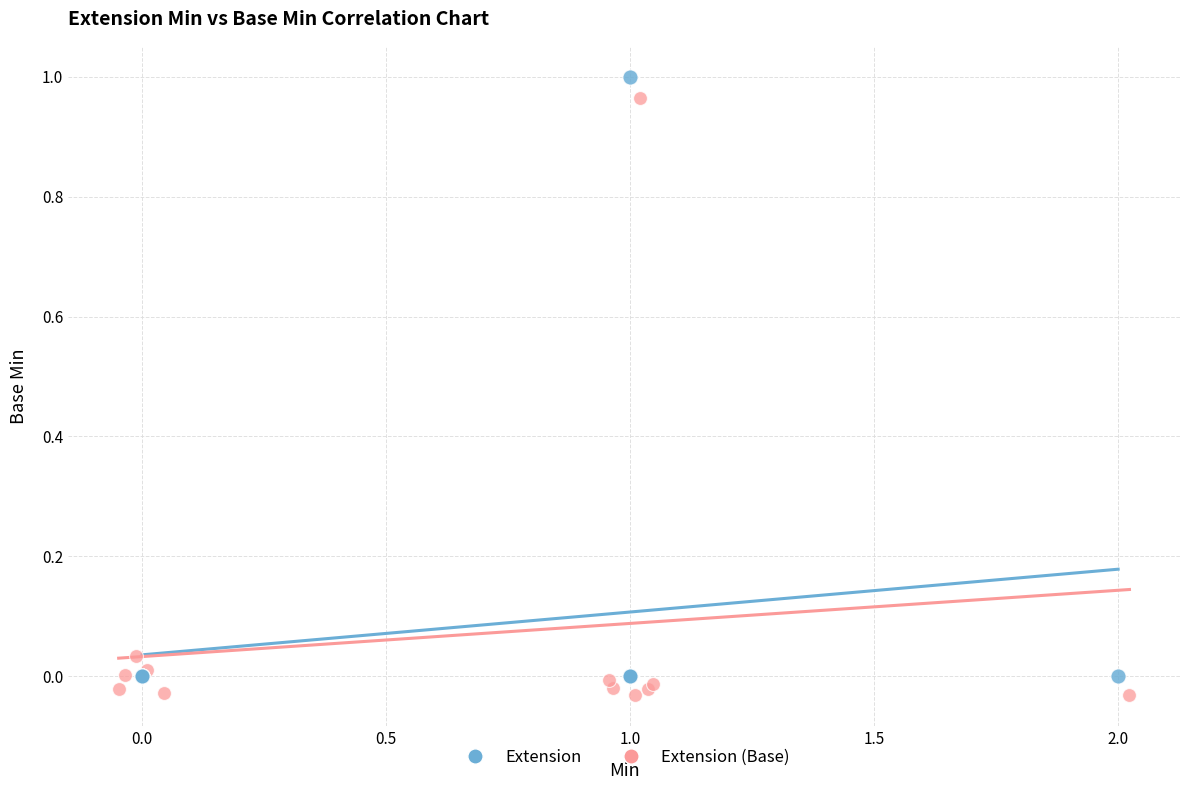

What are all the series names shown in the legend?

Extension, Extension (Base)